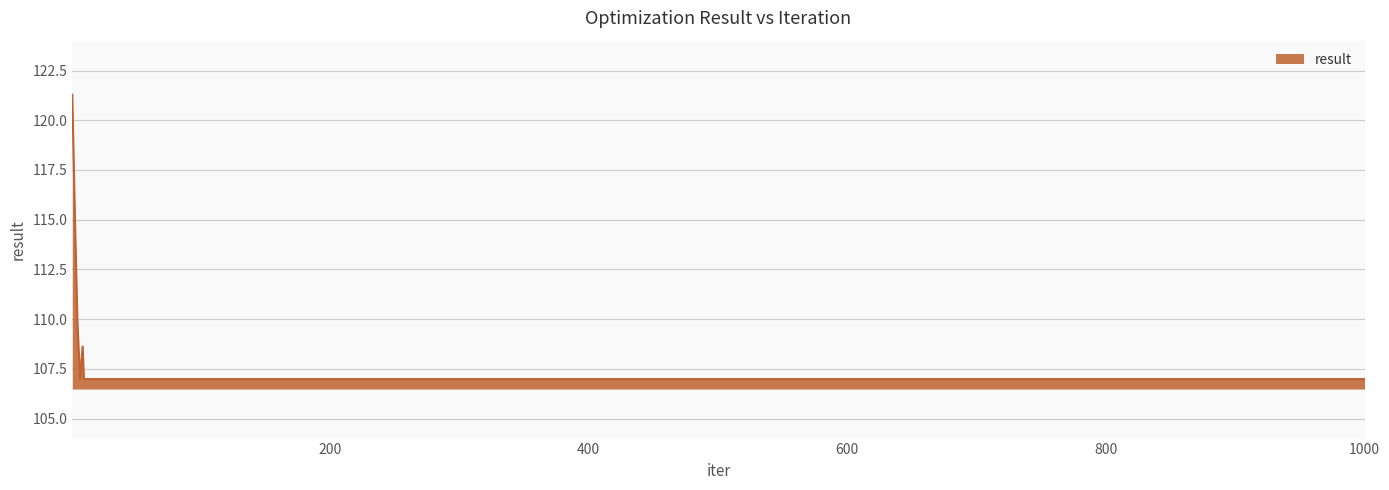

What is the greatest value displayed?

121.3